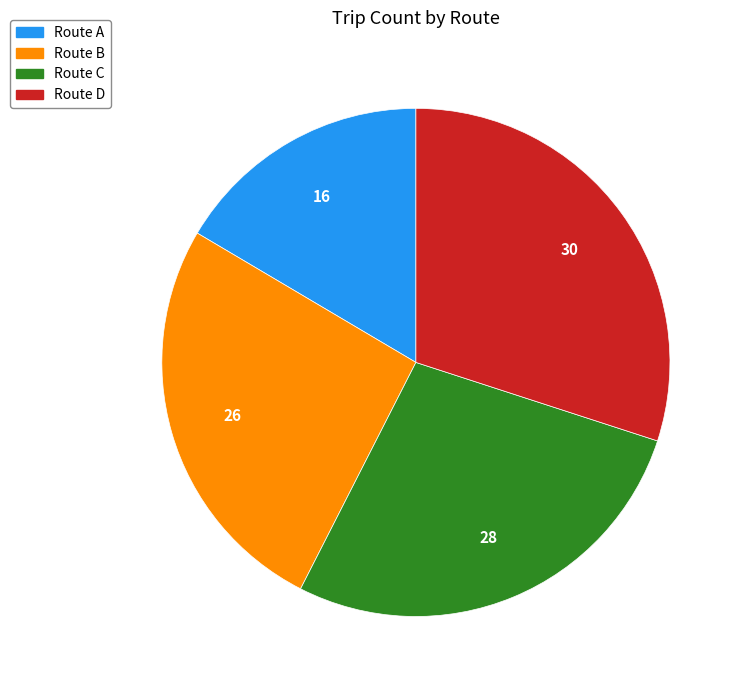

How many slices are in this pie chart?

4